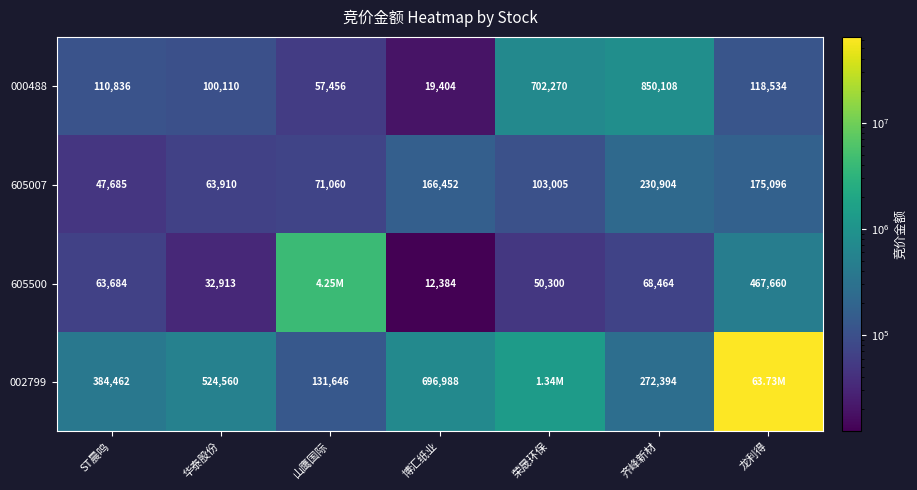

What is the sum of the 000488 values at 齐峰新材 and 博汇纸业?

869512